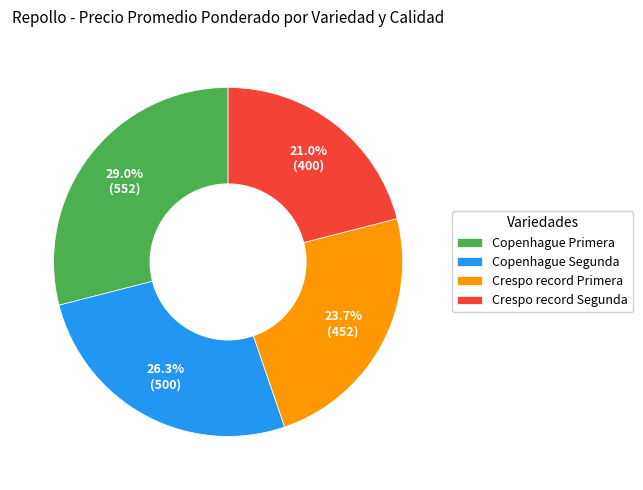

Which has a higher value, Copenhague Segunda or Crespo record Primera?

Copenhague Segunda